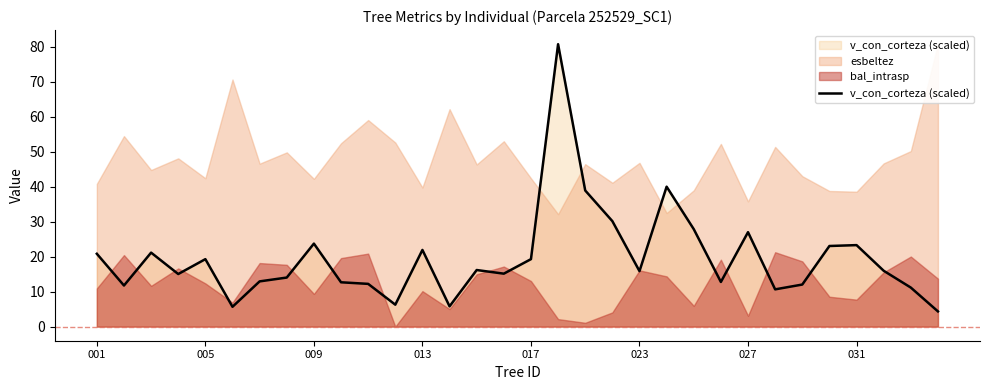

What is the lowest value of the v_con_corteza (scaled) series?

4.3